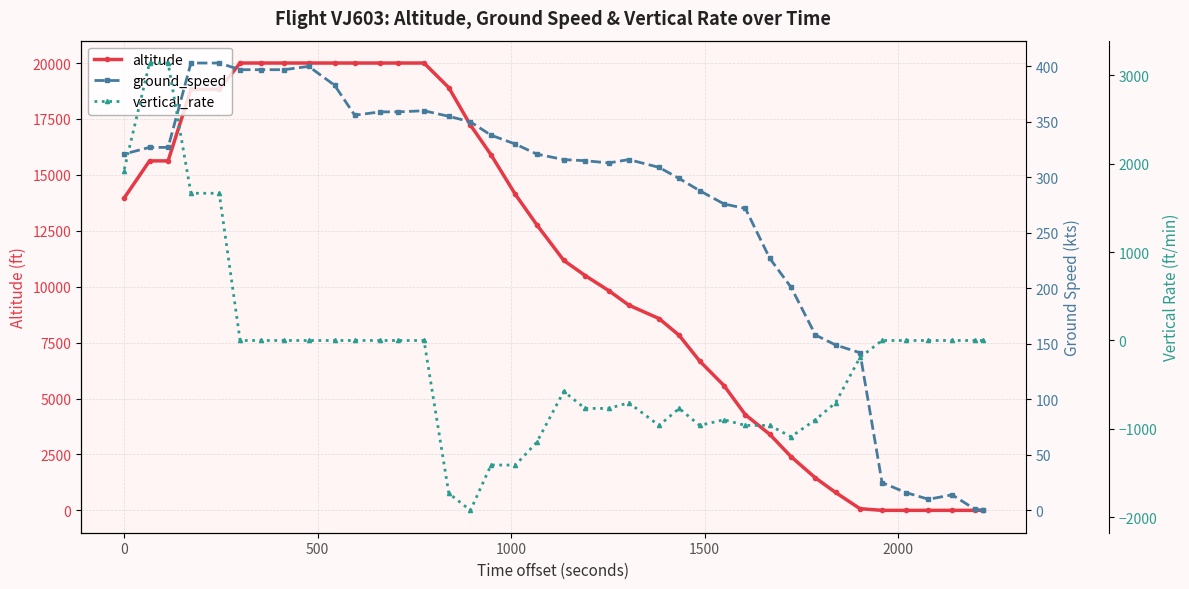

True or false: altitude has more than 2 interior local peaks.

False